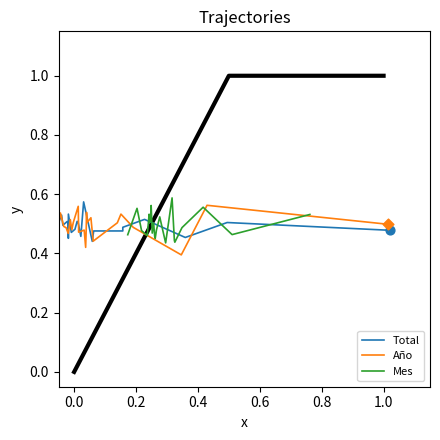

Which series contains the highest Y value?

Mes